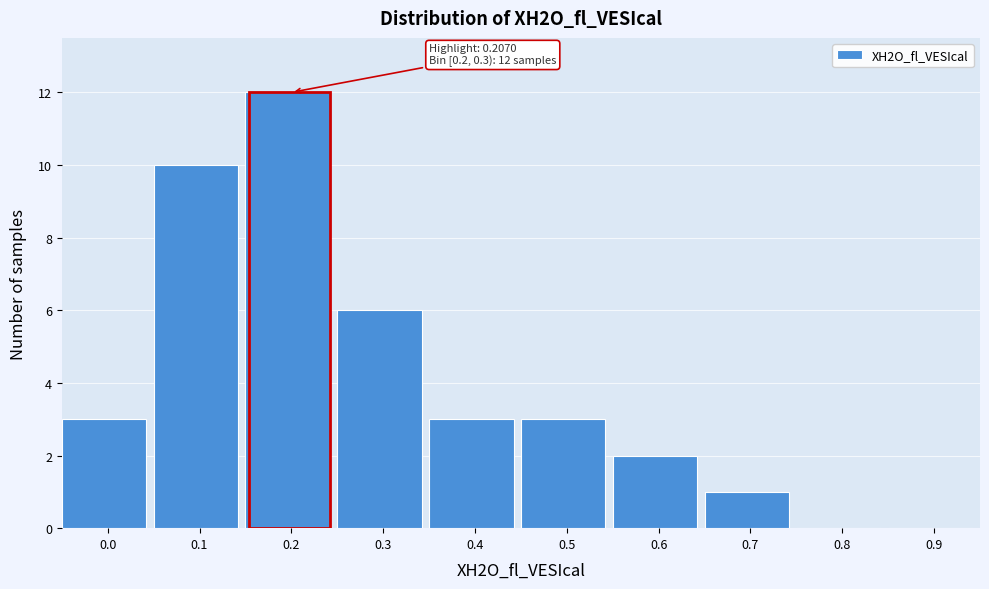

Reading left to right, extract all data points from this chart.

0.0=3	0.1=10	0.2=12	0.3=6	0.4=3	0.5=3	0.6=2	0.7=1	0.8=0	0.9=0